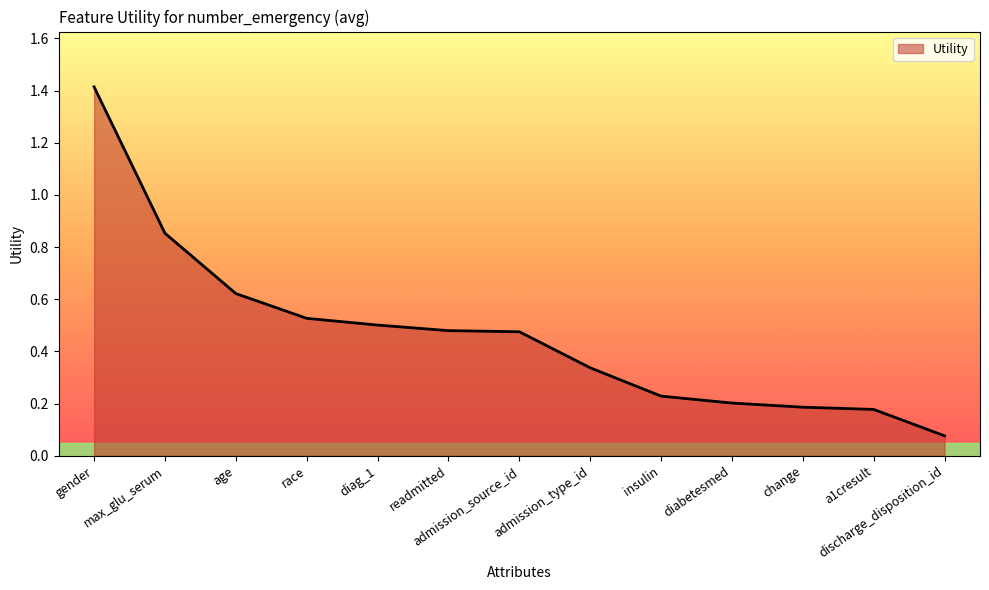

The value at a1cresult is 0.1. True or false?

False